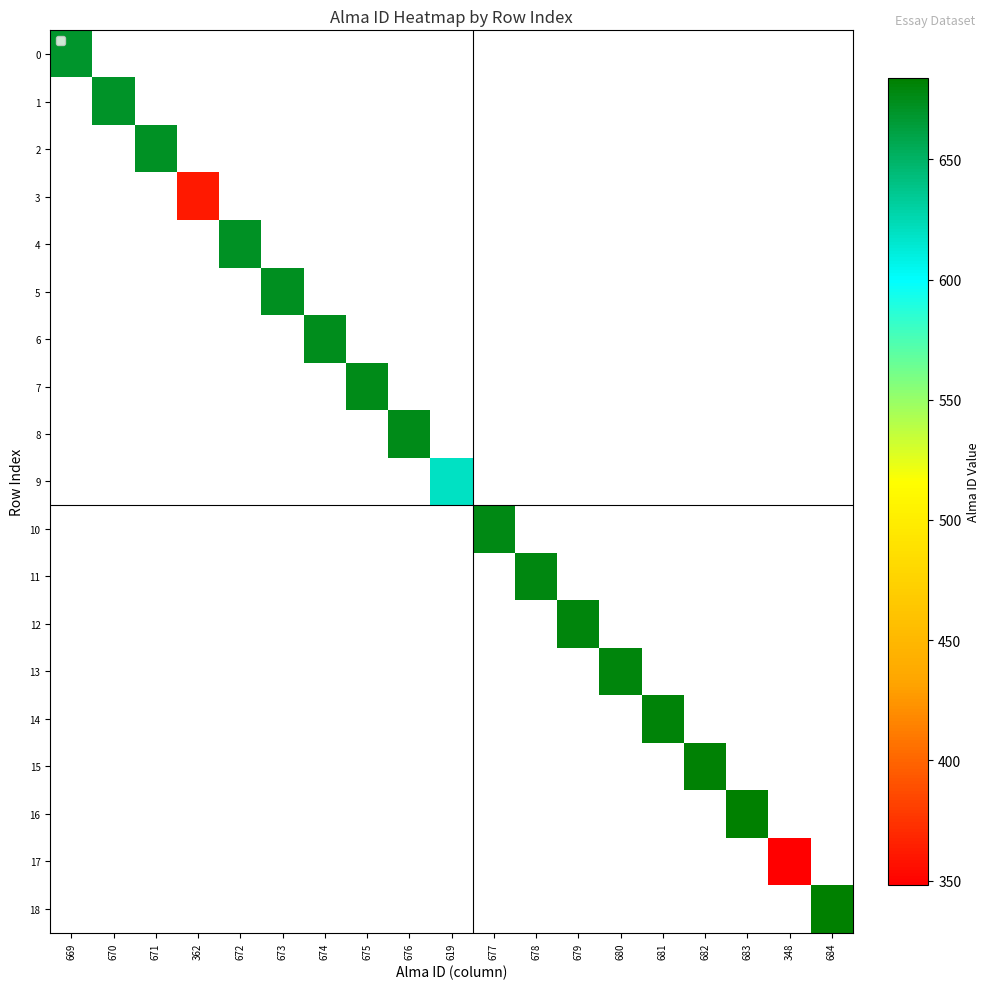

Which has a higher value, 682 or 676?

676